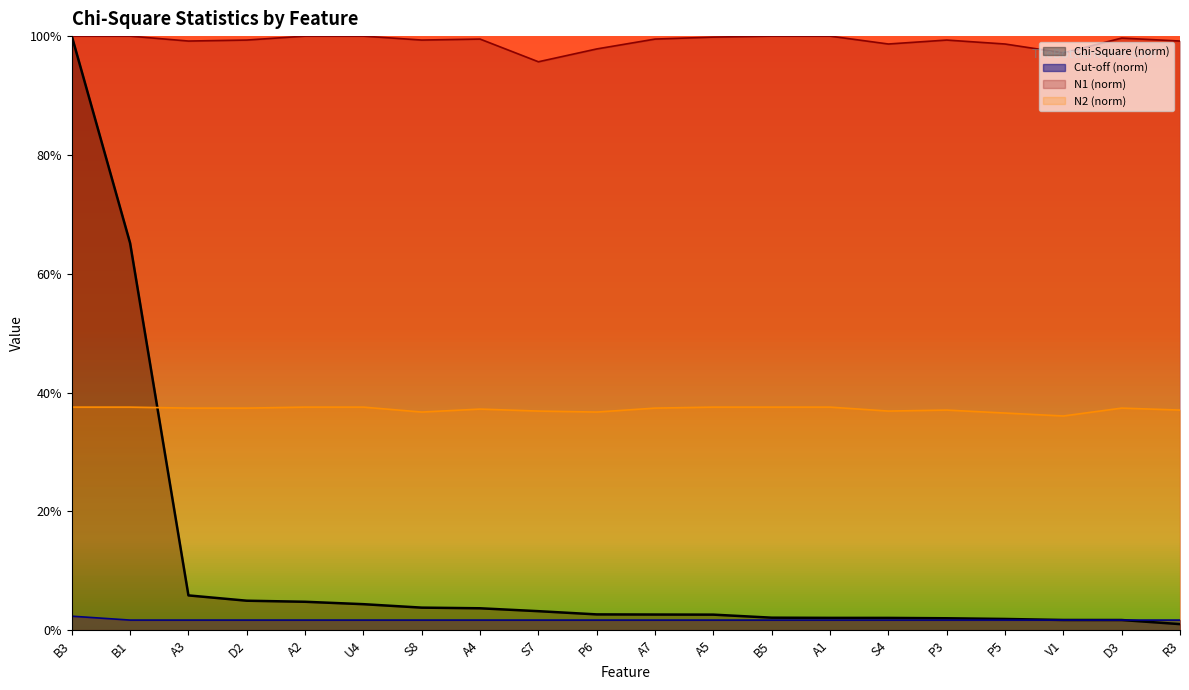

At which category is the sum across all series the highest?

B3